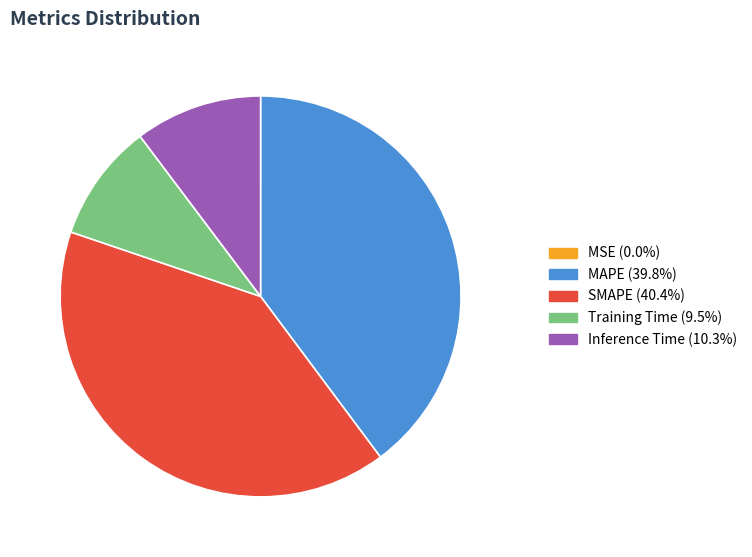

Is it true that Inference Time is 10% of the pie?

True